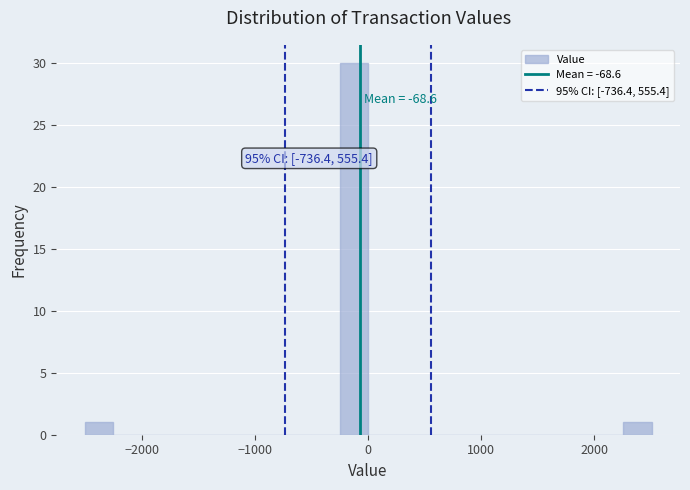

Around what value on the x-axis is the tallest bar? Give the approximate position of its centre, as read against the axis.

-100